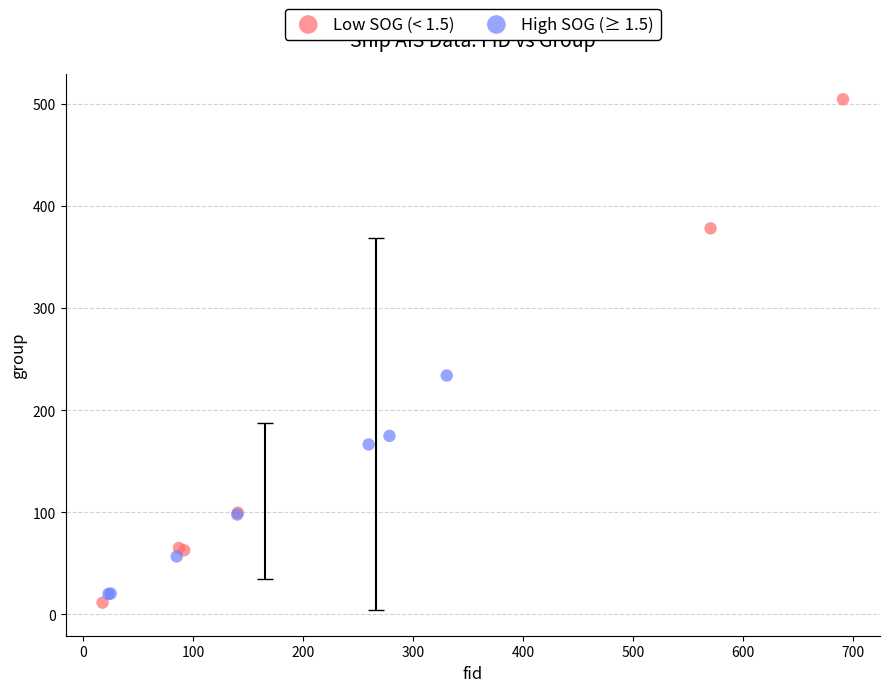

Which series reaches the minimum Y coordinate?

Low SOG (< 1.5)